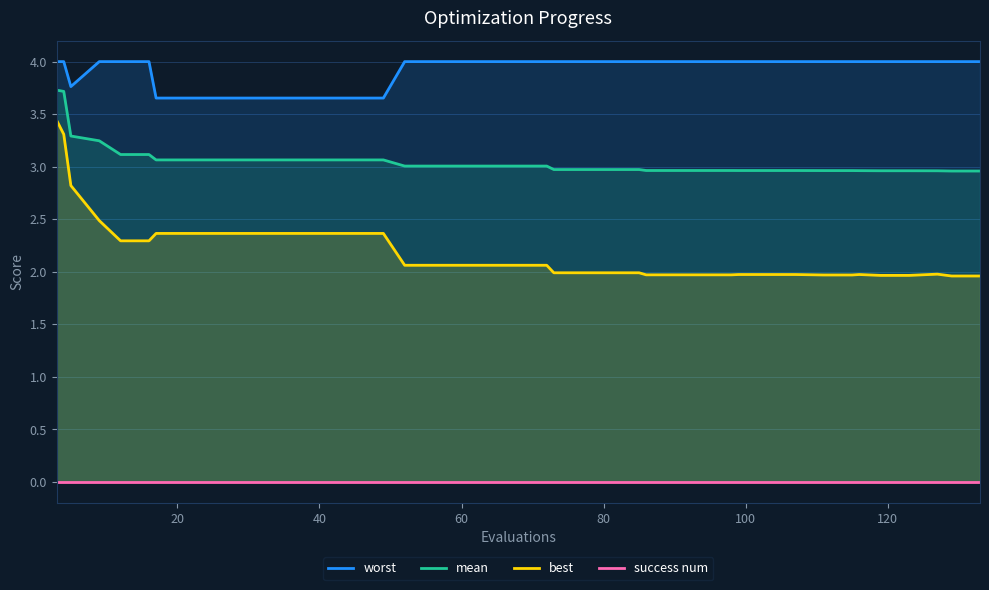

What is the minimum value for mean?

3.0